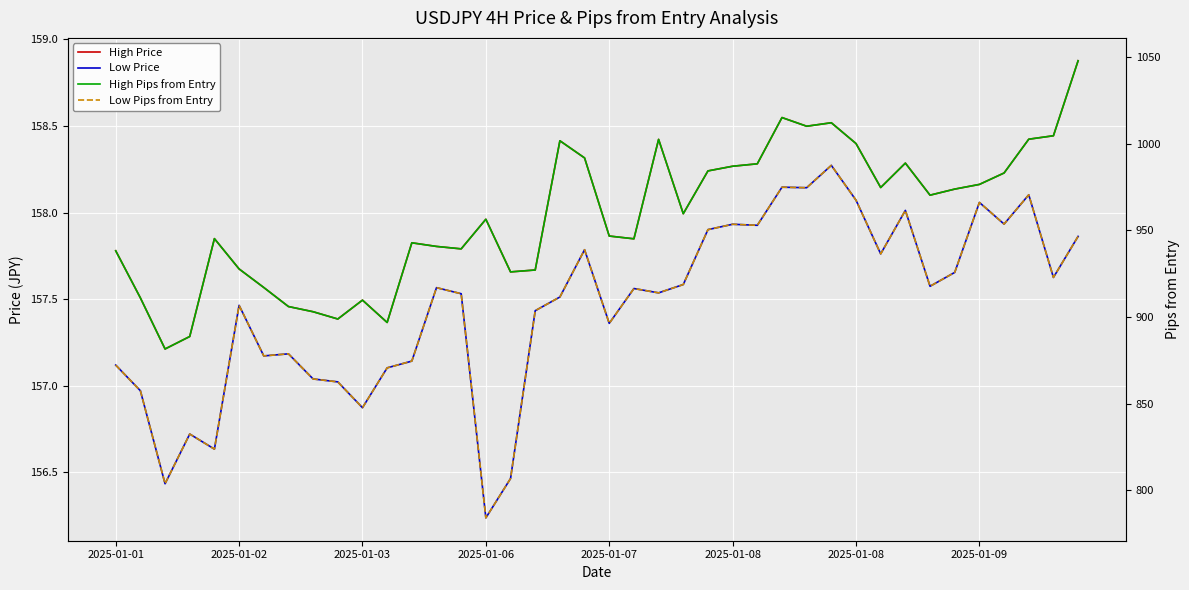

What is the spread (max minus min) of values at 28?

852.1